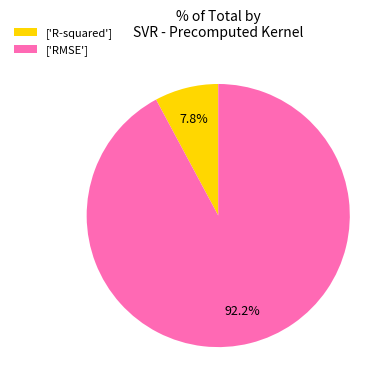

Between ['RMSE'] and ['R-squared'], which is larger?

['RMSE']